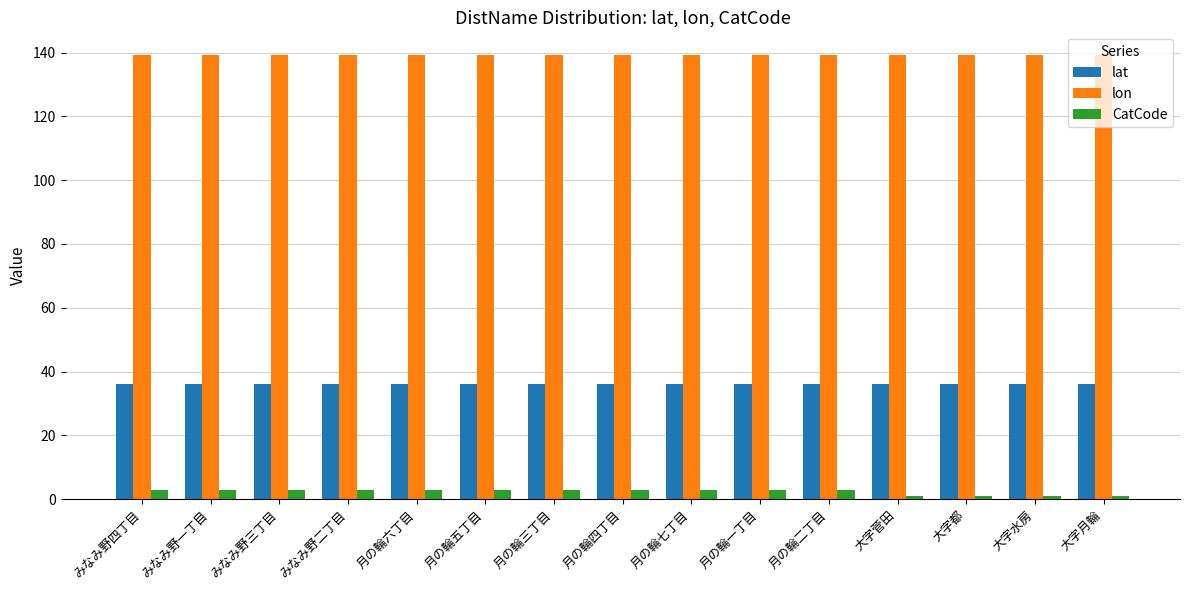

What value does the lat series have at みなみ野四丁目?

36.0